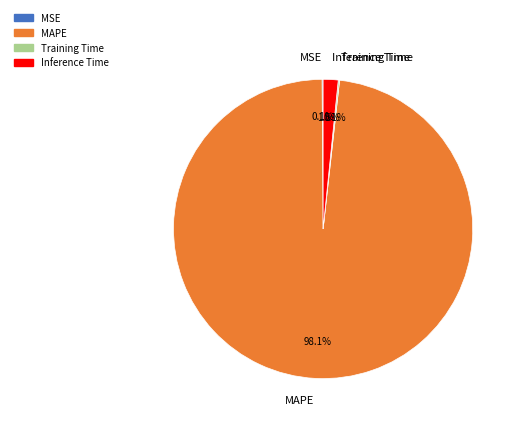

What is the largest slice in the pie chart?

MAPE